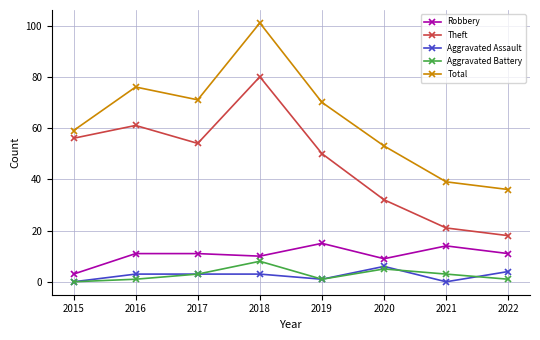

True or false: Theft and Aggravated Assault intersect in this chart.

False